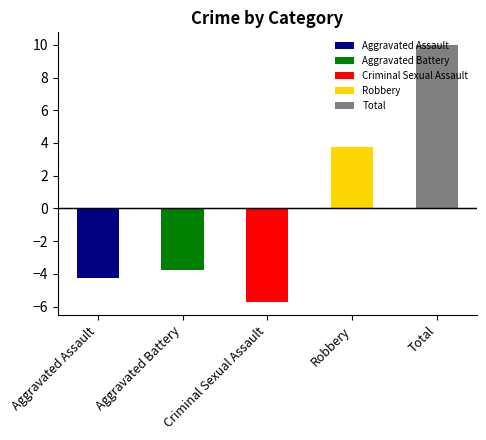

Is it true that Aggravated Assault equals 2 at 2015?

False